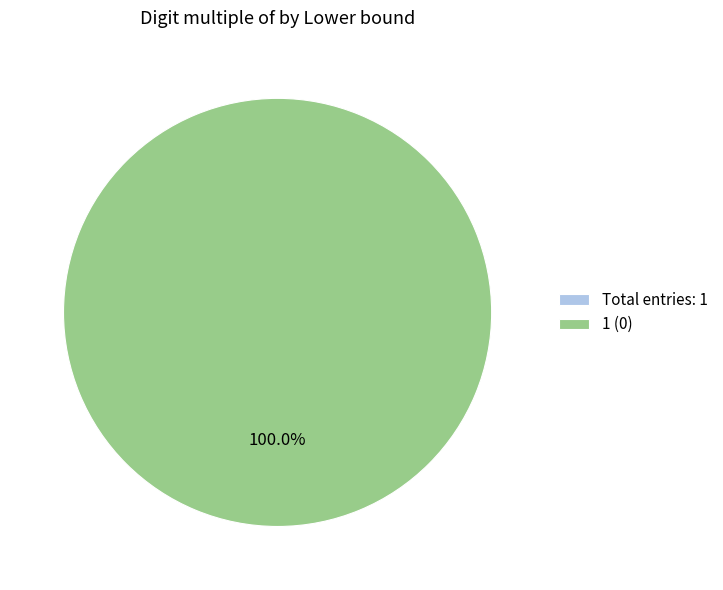

Do 1 and 10 together represent more than half of the pie?

Yes